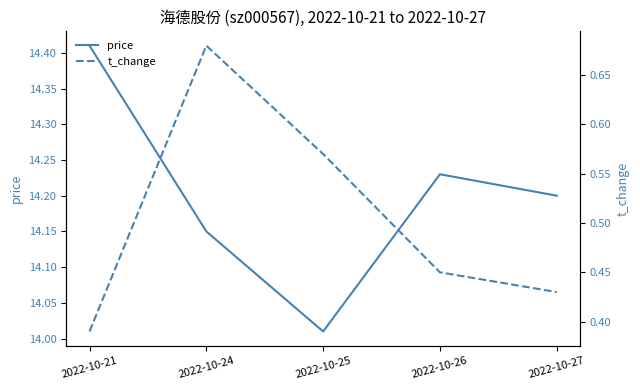

At which category does the chart reach its minimum across all series?

2022-10-21